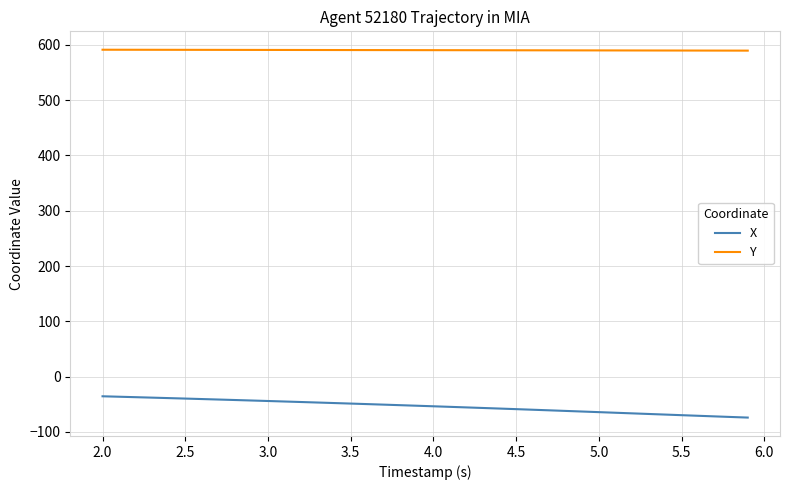

Which series has the largest total across all categories?

Y